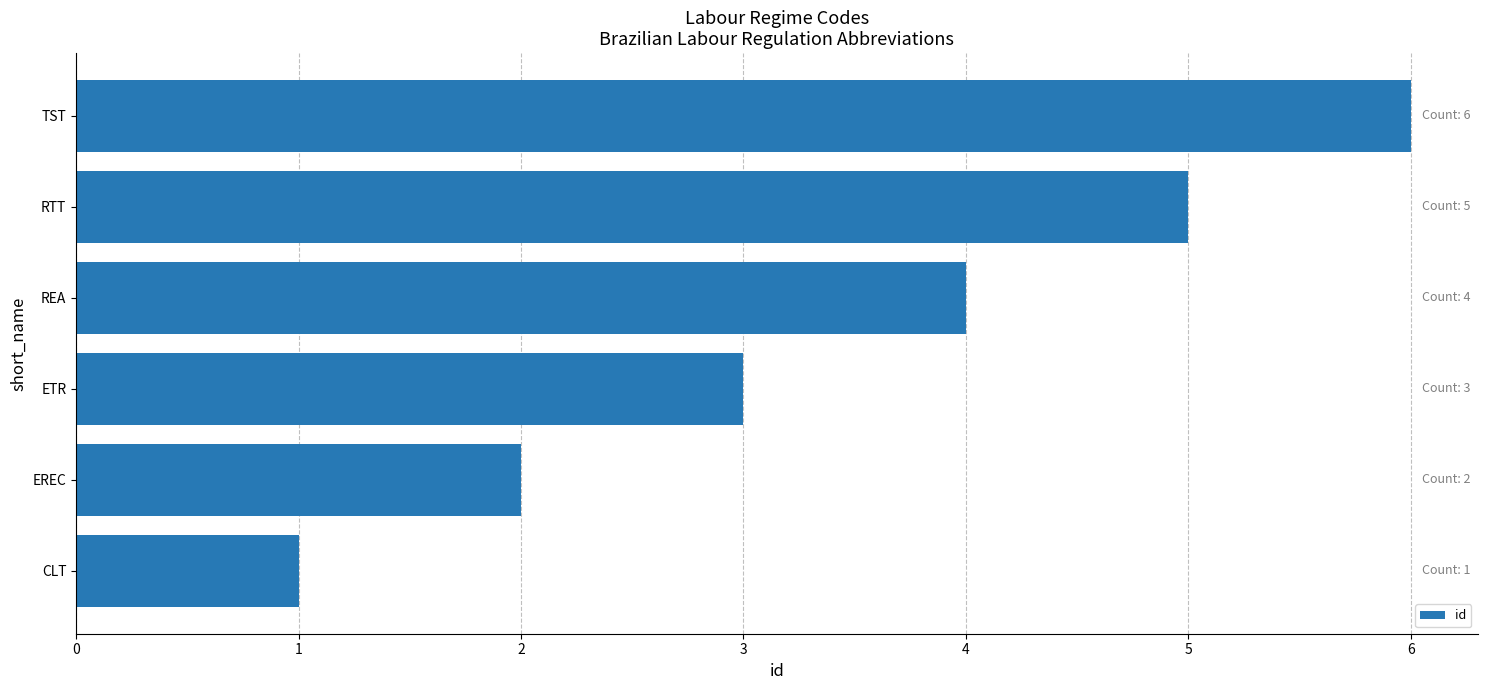

How many bars are there in total?

6